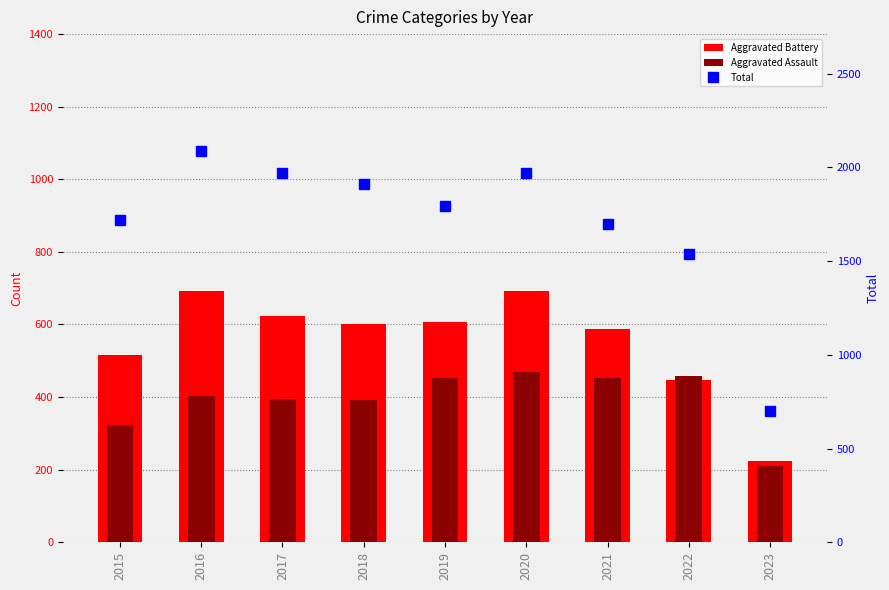

Which series has the largest total across all categories?

Total